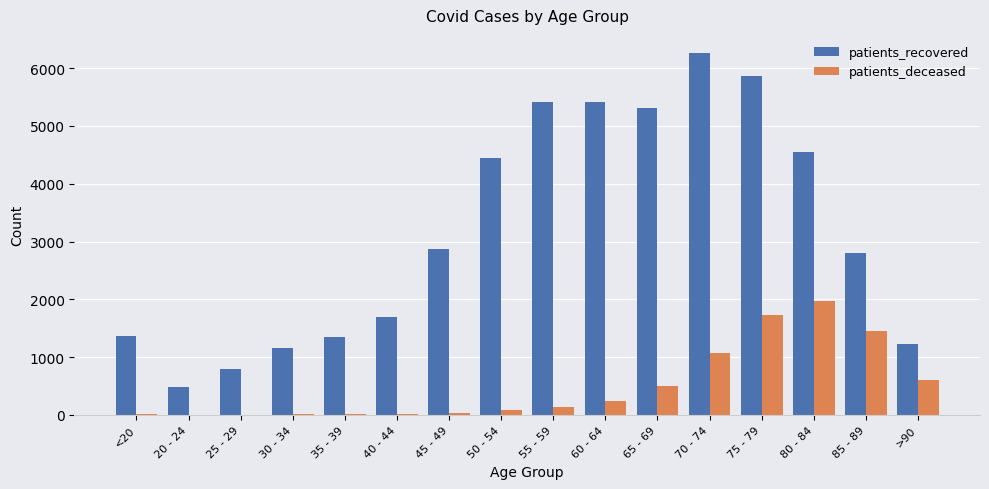

Which series has the widest spread of values?

patients_recovered